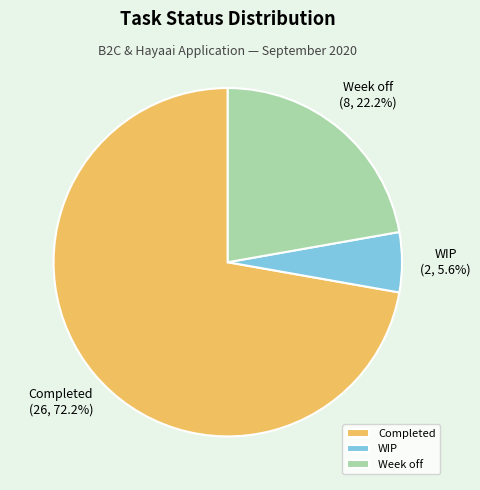

Rank the categories by value from highest to lowest.

Completed, Week off, WIP